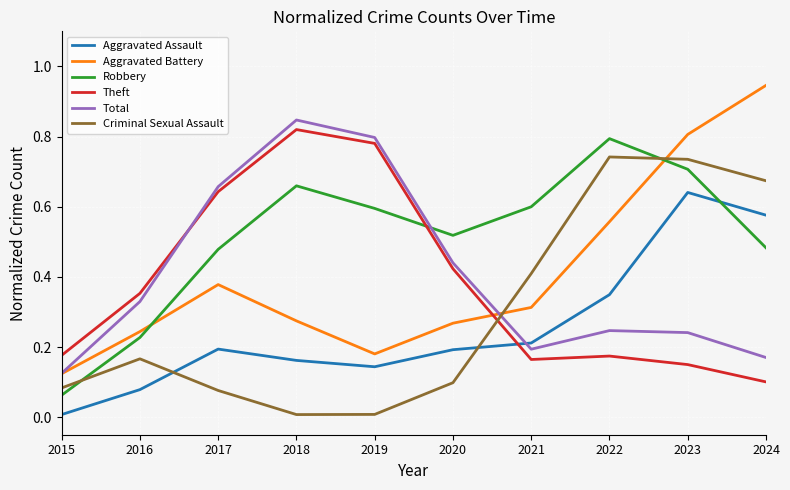

How many intersections are there between Aggravated Assault and Robbery?

1